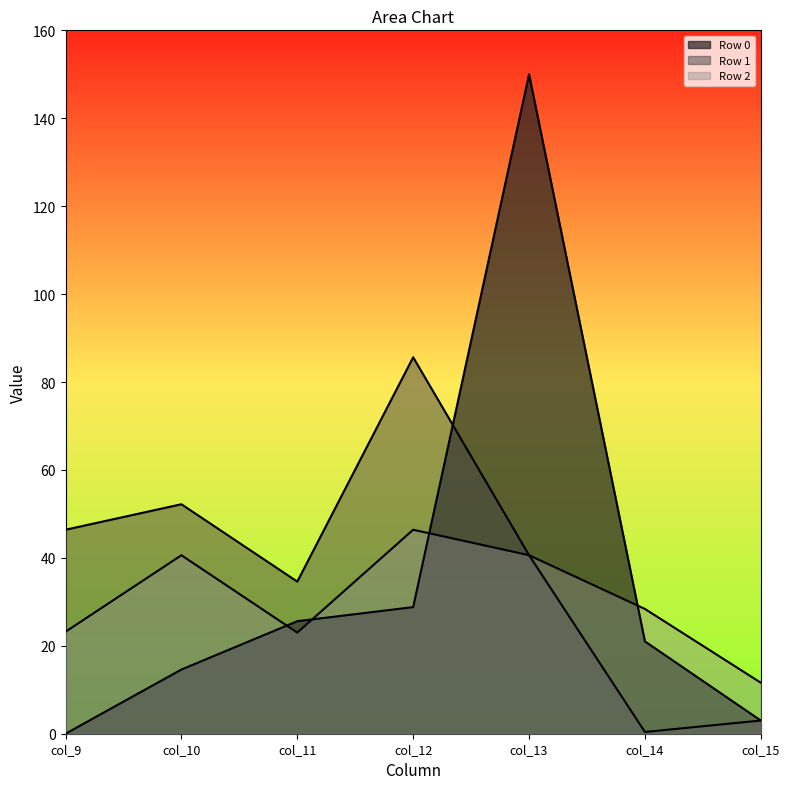

How many data points in Row 2 are above 28?

4